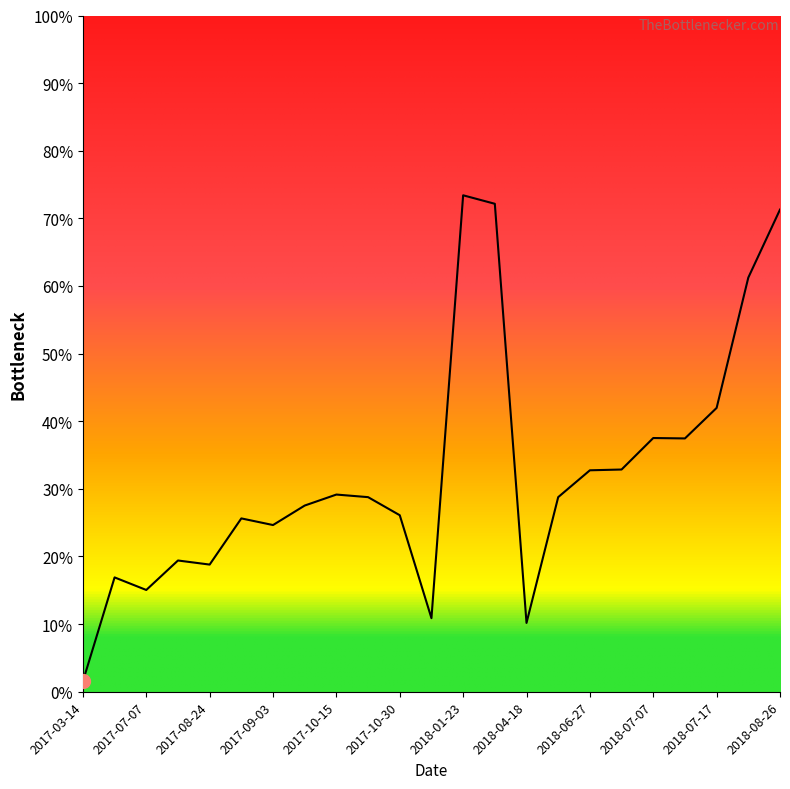

At which category does the data reach its first local peak?

2017-04-23